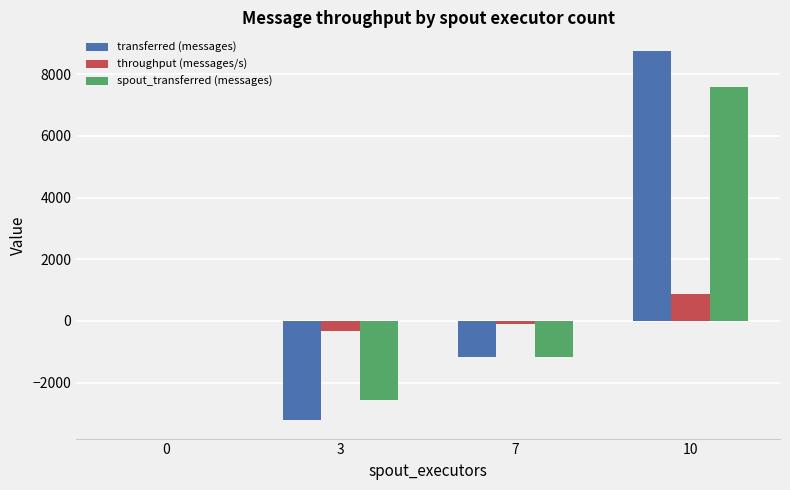

Is it true that transferred (messages) equals -3220 at 3?

True